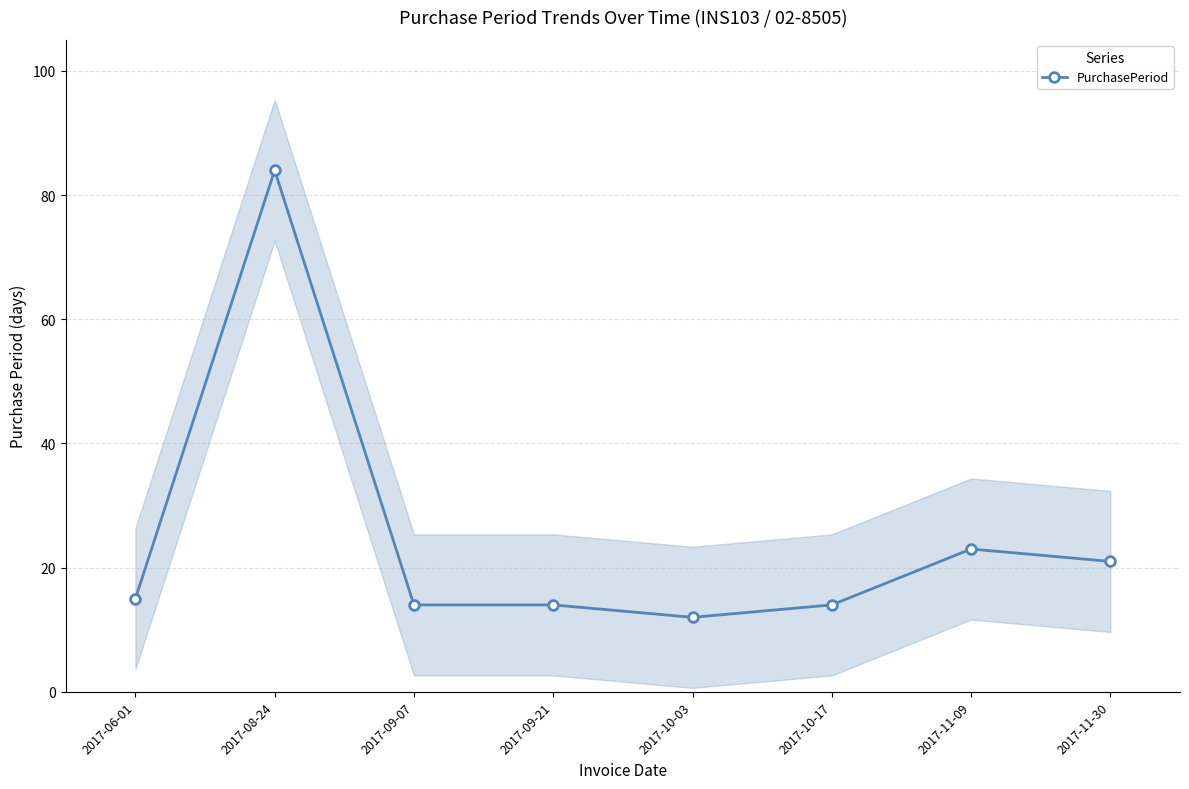

Is it true that the value at 2017-08-24 is 84?

True